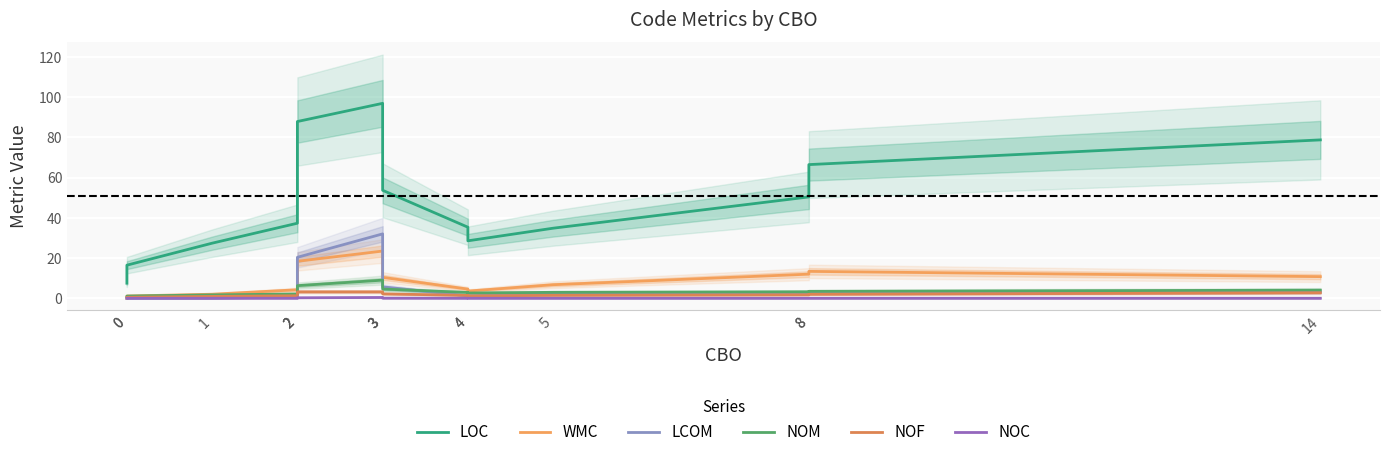

At which category is the sum across all series the highest?

3